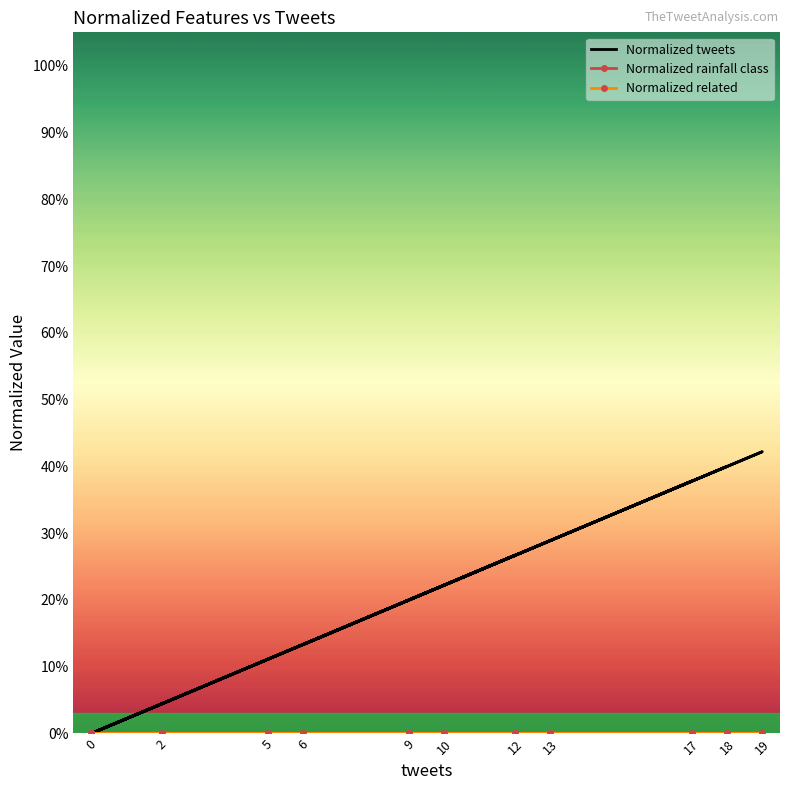

Which series changed the most between 9 and 0?

Normalized tweets